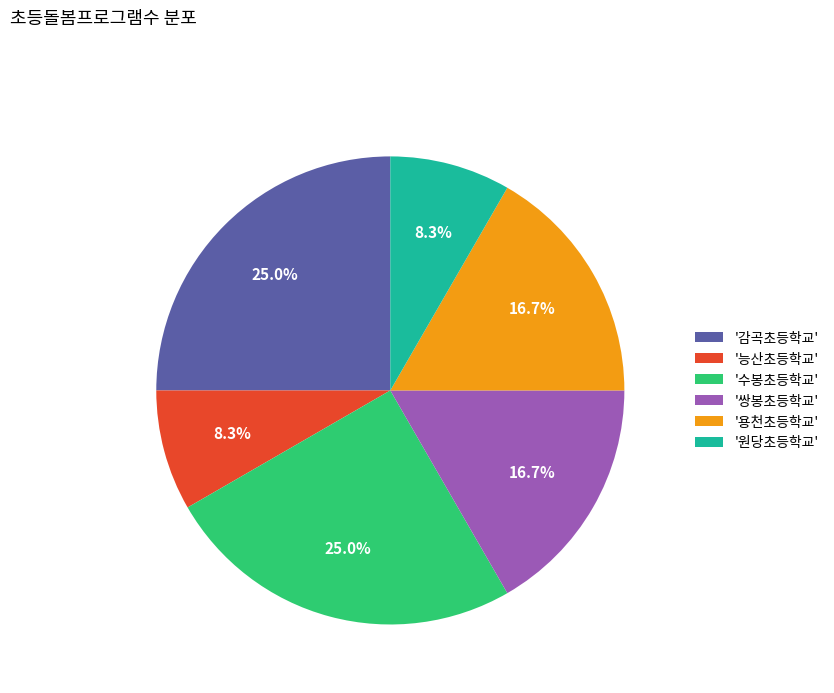

What is the ratio of the value at '감곡초등학교' to the value at '수봉초등학교'?

1.0